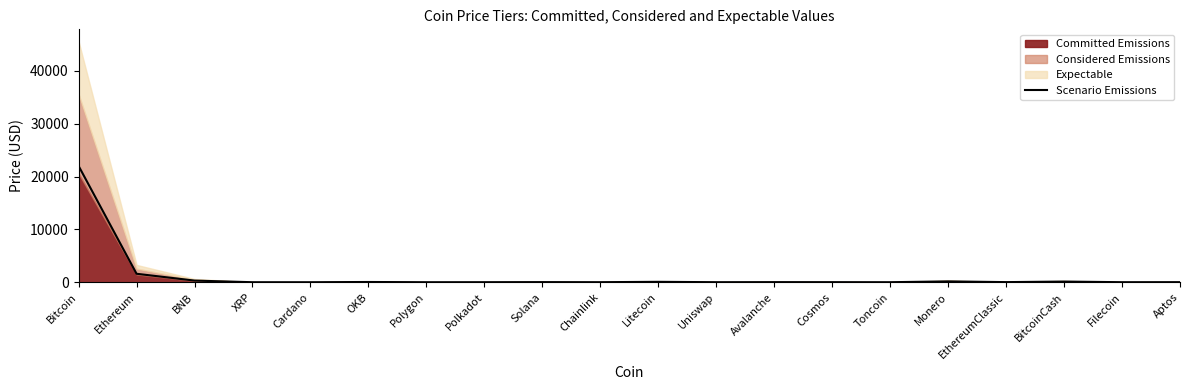

What is the label of the 6th point from the left?

OKB